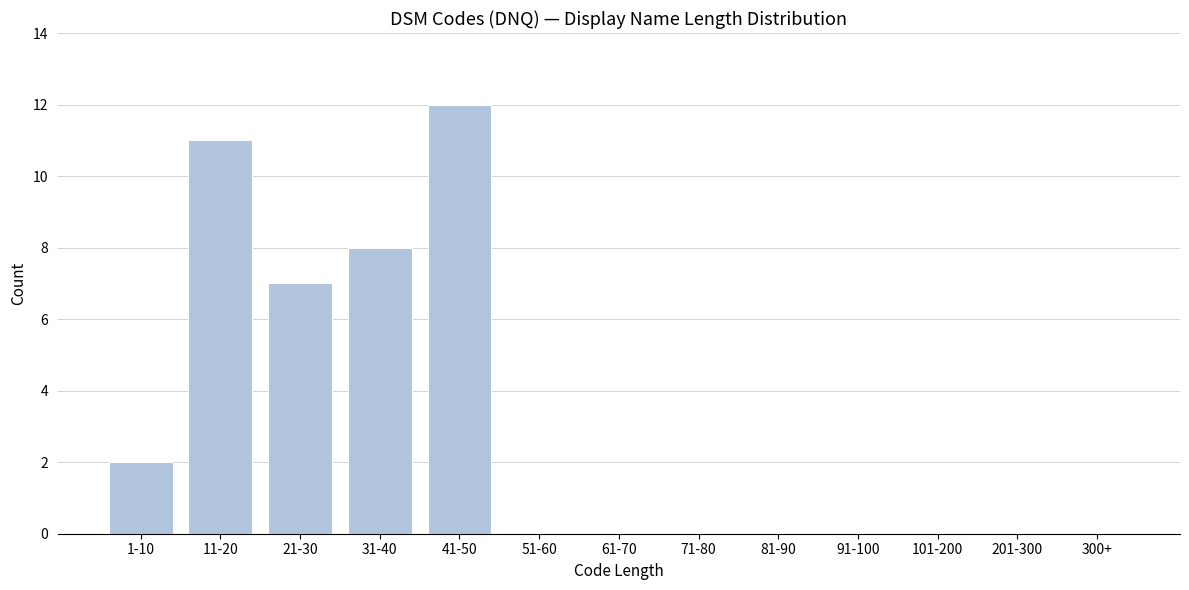

Reading left to right, extract all data points from this chart.

1-10=2	11-20=11	21-30=7	31-40=8	41-50=12	51-60=0	61-70=0	71-80=0	81-90=0	91-100=0	101-200=0	201-300=0	300+=0